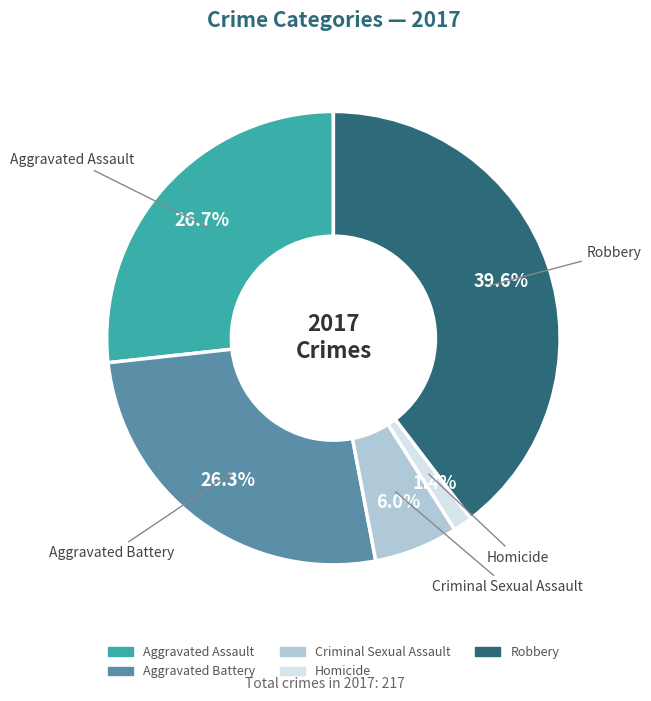

Which slice is the largest?

Robbery